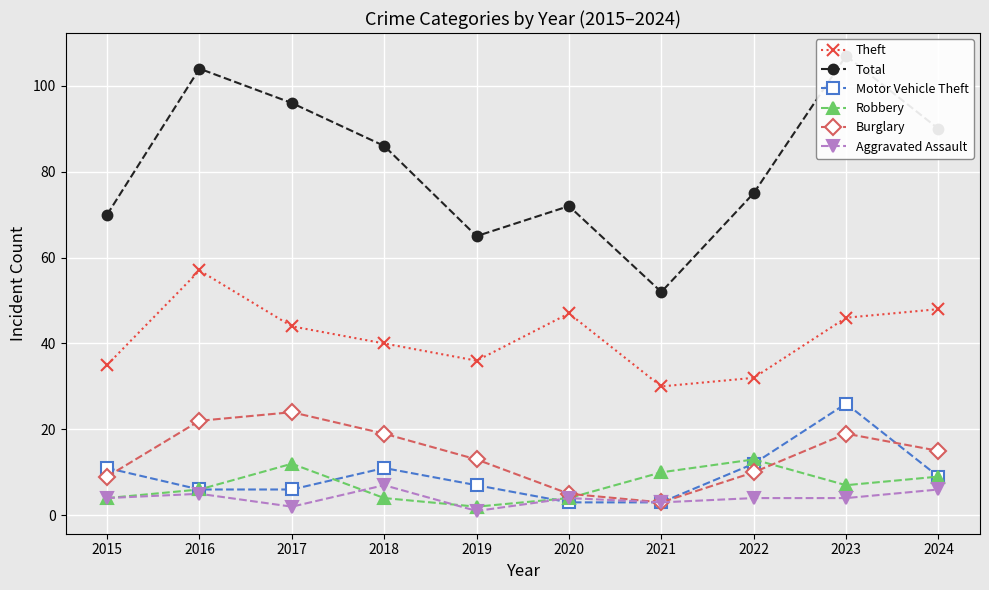

Reading right to left, transcribe all the data shown in this chart.

Theft: 48	46	32	30	47	36	40	44	57	35
Total: 90	107	75	52	72	65	86	96	104	70
Motor Vehicle Theft: 9	26	12	3	3	7	11	6	6	11
Robbery: 9	7	13	10	4	2	4	12	6	4
Burglary: 15	19	10	3	5	13	19	24	22	9
Aggravated Assault: 6	4	4	3	4	1	7	2	5	4